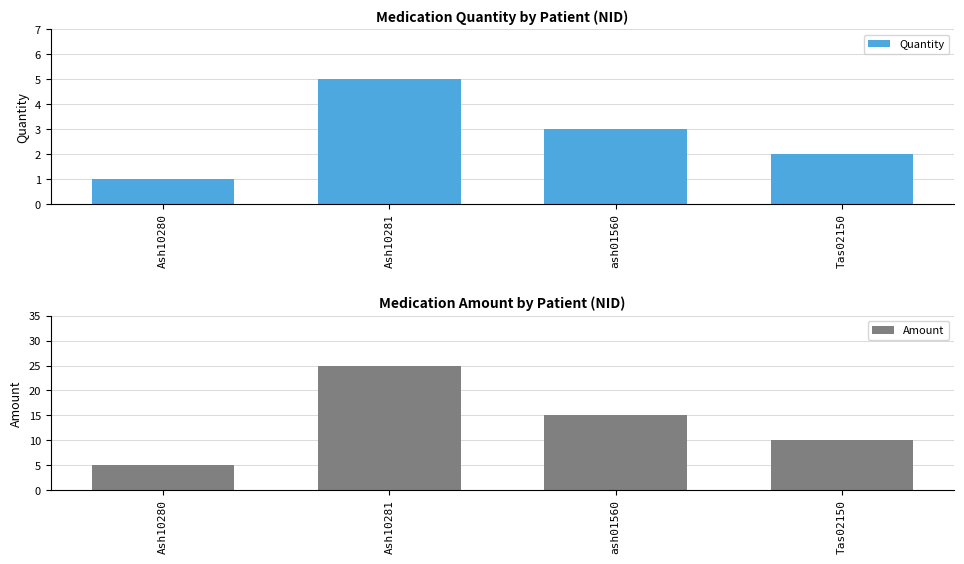

Between Ash10281 and ash01560, which is larger?

Ash10281